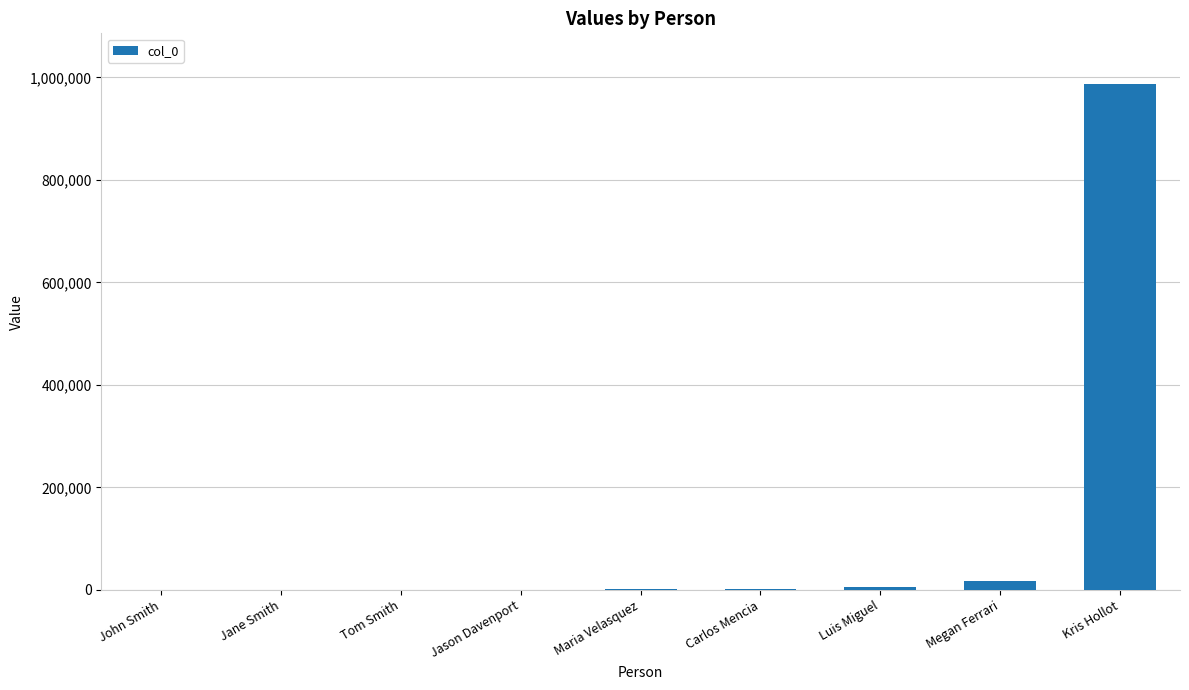

Are the bars horizontal?

No